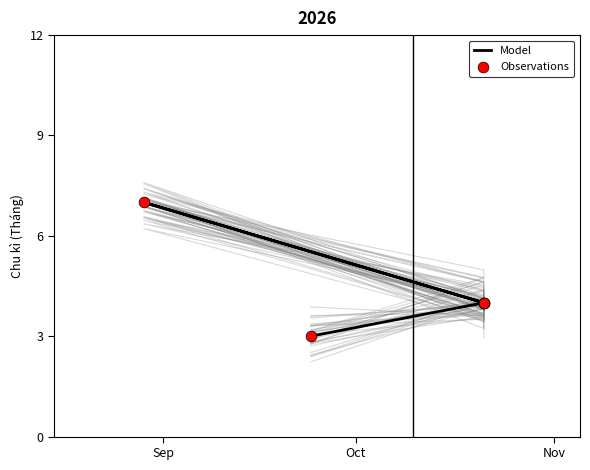

Which series has the widest spread of Y values?

Model